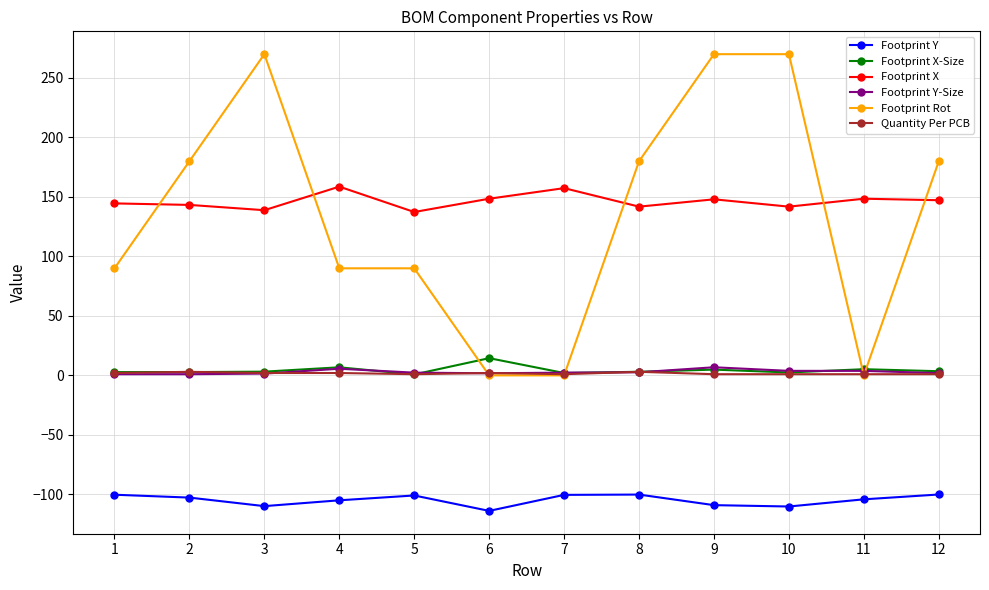

What is the greatest value displayed?

270.0